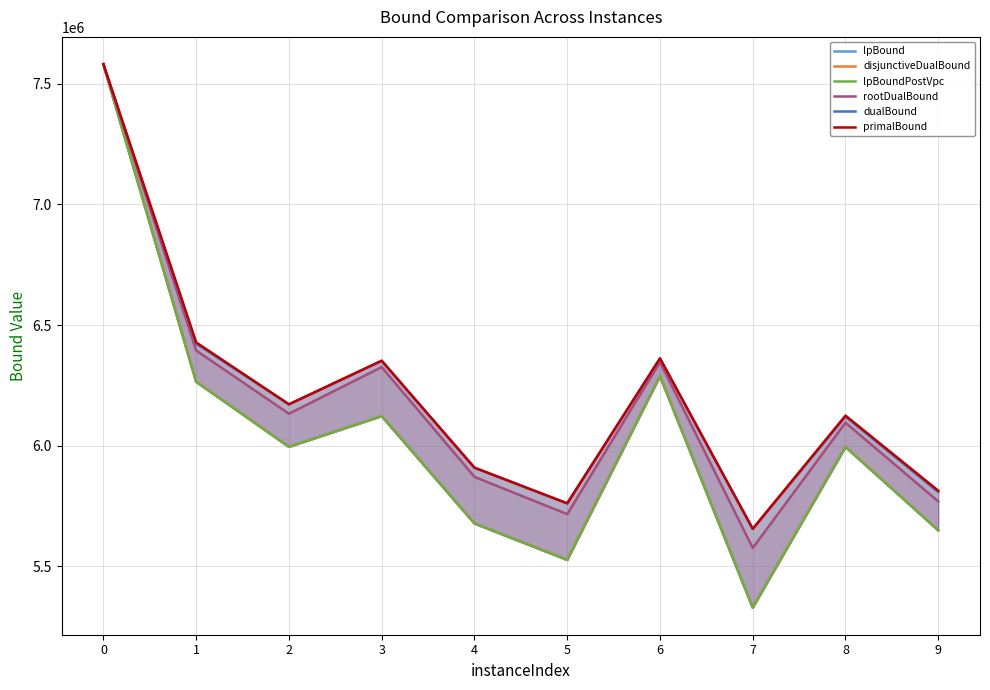

What is the sum of the disjunctiveDualBound values at 2 and 6?

12284311.6